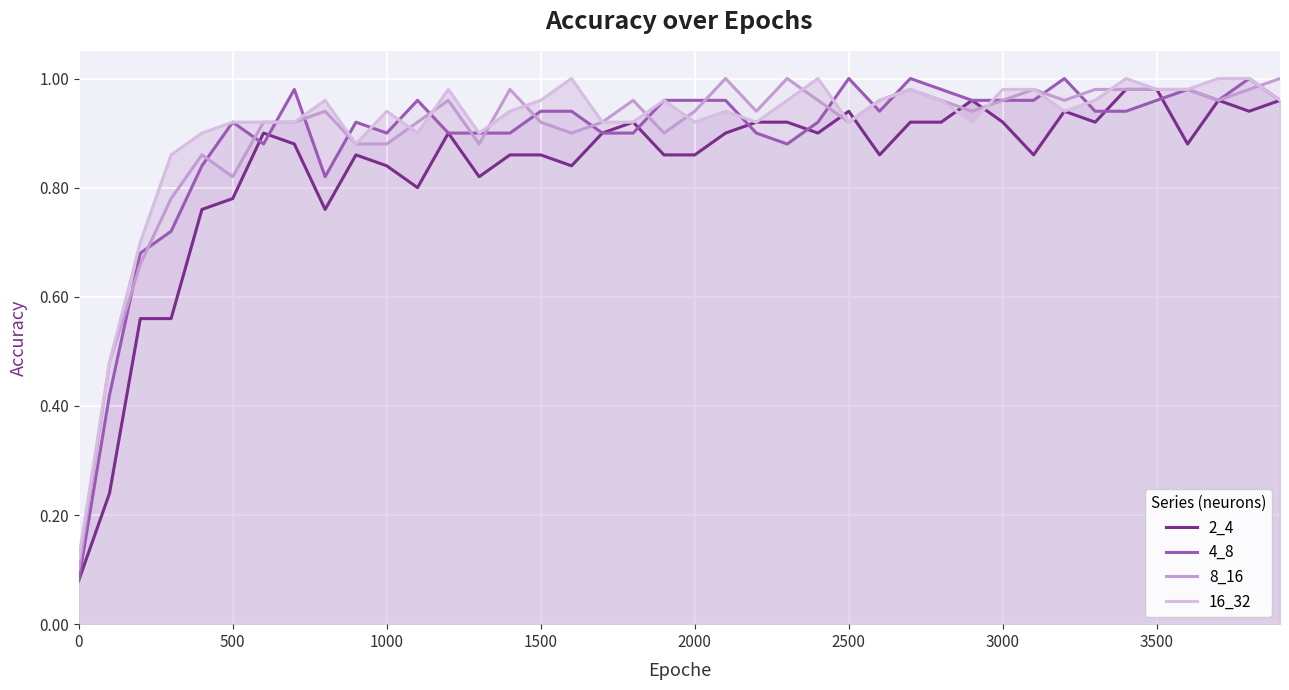

Reading right to left, list all the values displayed in this chart.

2_4: 1.0	0.9	1.0	0.9	1.0	1.0	0.9	0.9	0.9	0.9	1.0	0.9	0.9	0.9	0.9	0.9	0.9	0.9	0.9	0.9	0.9	0.9	0.9	0.8	0.9	0.9	0.8	0.9	0.8	0.8	0.9	0.8	0.9	0.9	0.8	0.8	0.6	0.6	0.2	0.1
4_8: 1.0	1.0	1.0	1.0	1.0	0.9	0.9	1.0	1.0	1.0	1.0	1.0	1.0	0.9	1.0	0.9	0.9	0.9	1.0	1.0	1.0	0.9	0.9	0.9	0.9	0.9	0.9	0.9	1.0	0.9	0.9	0.8	1.0	0.9	0.9	0.8	0.7	0.7	0.4	0.1
8_16: 1.0	1.0	1.0	1.0	1.0	1.0	1.0	1.0	1.0	1.0	0.9	1.0	1.0	1.0	0.9	1.0	1.0	0.9	1.0	0.9	0.9	1.0	0.9	0.9	0.9	1.0	0.9	1.0	0.9	0.9	0.9	0.9	0.9	0.9	0.8	0.9	0.8	0.7	0.5	0.1
16_32: 1.0	1.0	1.0	1.0	1.0	1.0	1.0	0.9	1.0	1.0	0.9	1.0	1.0	1.0	0.9	1.0	1.0	0.9	0.9	0.9	1.0	0.9	0.9	1.0	1.0	0.9	0.9	1.0	0.9	0.9	0.9	1.0	0.9	0.9	0.9	0.9	0.9	0.7	0.5	0.1